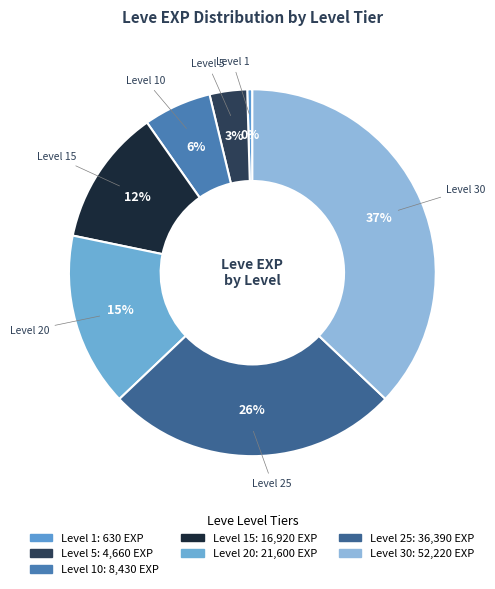

How many segments does this pie chart have?

7